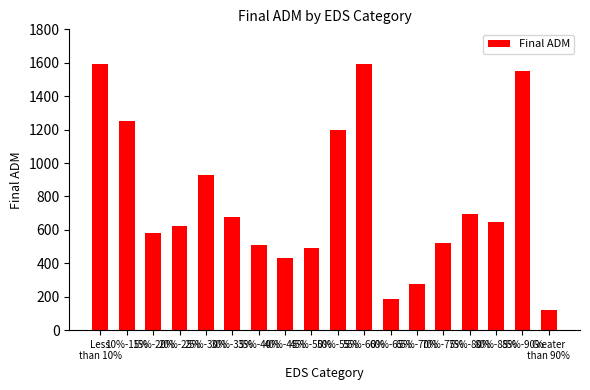

Approximately how many times larger is the value at 40%-45% compared to 45%-50%?

0.9